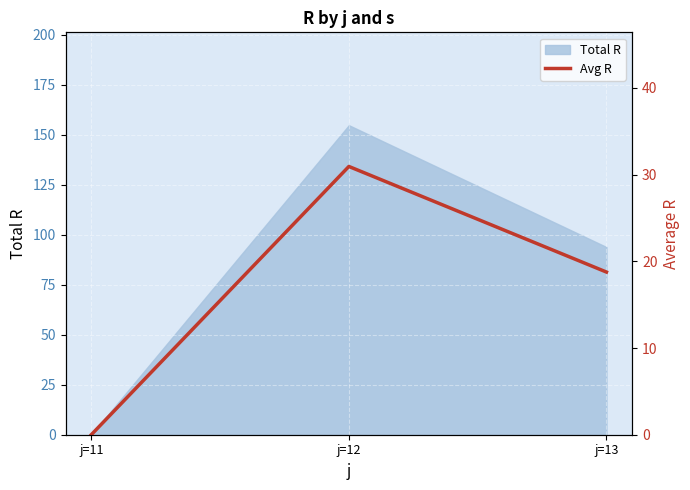

What is the difference between the maximum and minimum values?

30.9